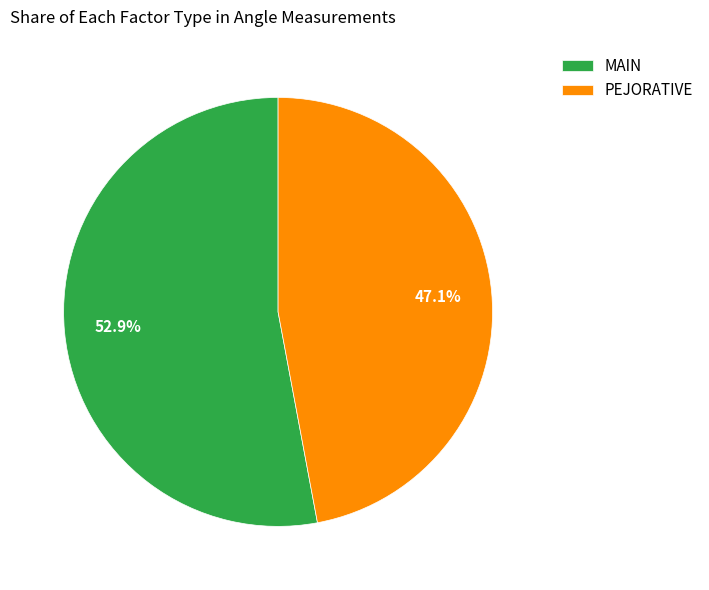

Is PEJORATIVE the majority of the pie?

No